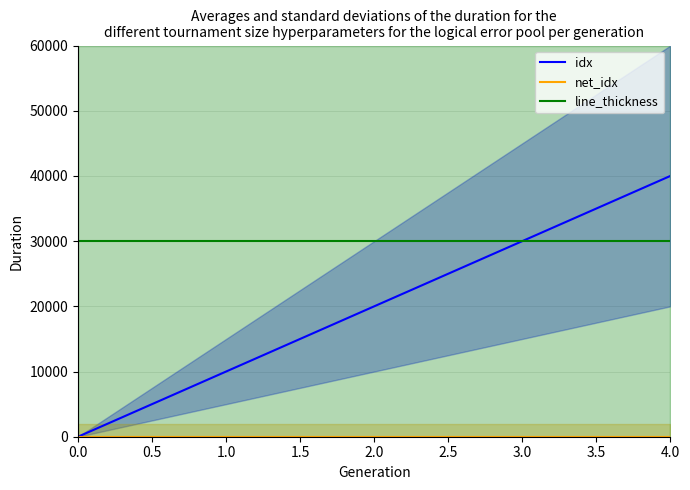

True or false: line_thickness and net_idx intersect in this chart.

False